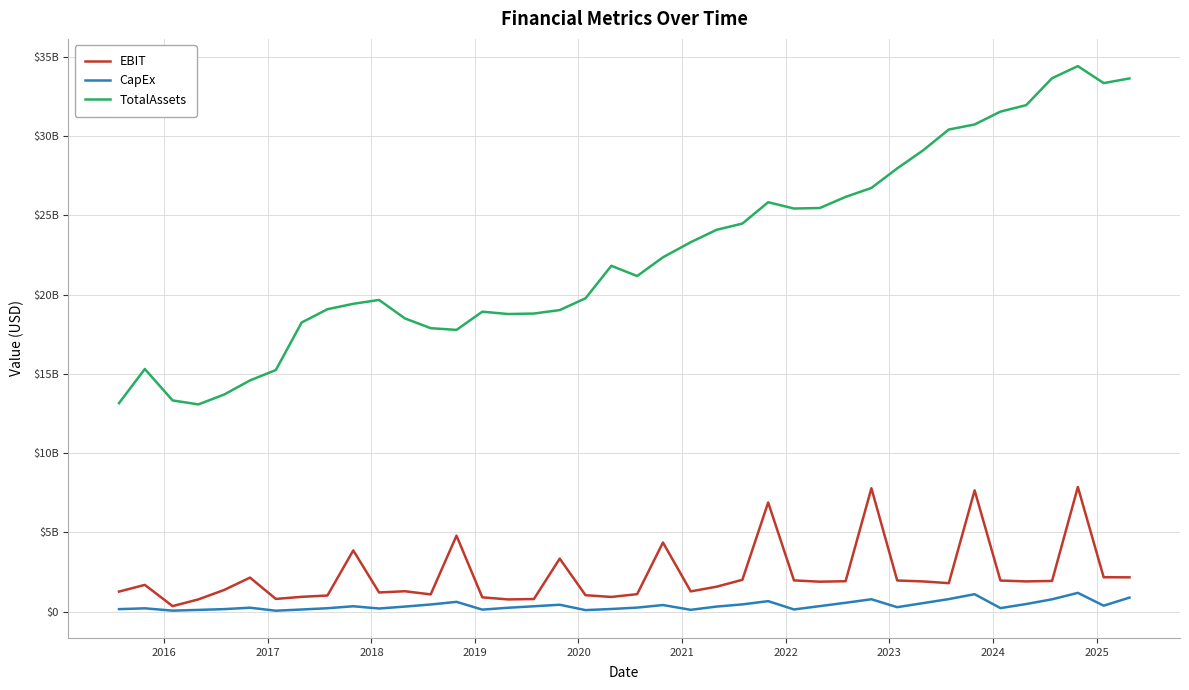

Is this an area chart (filled region under the line)?

No